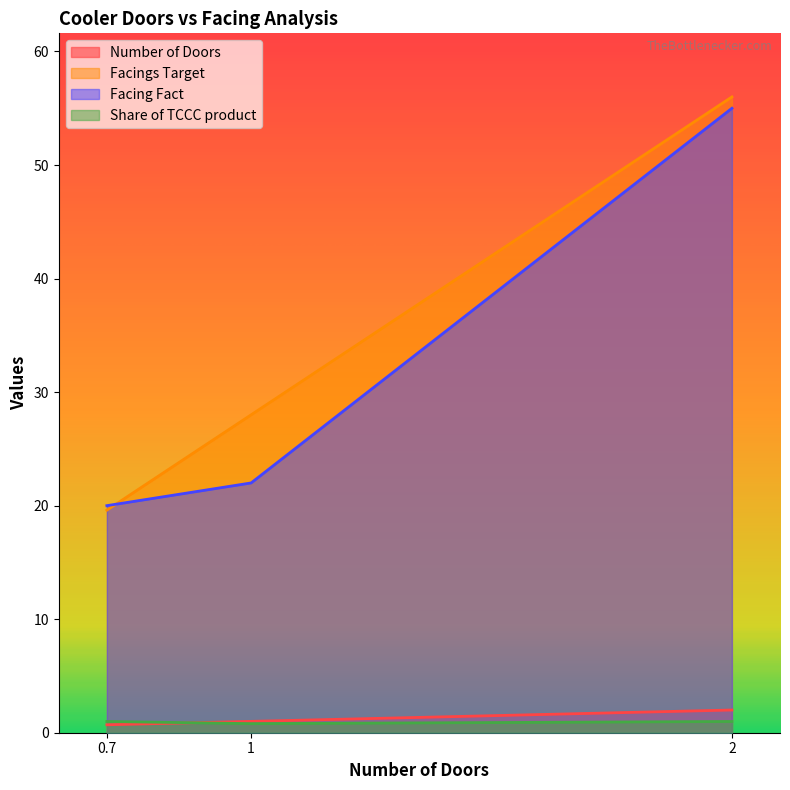

What is the difference between the maximum and minimum values in the Facings Target series?

36.4